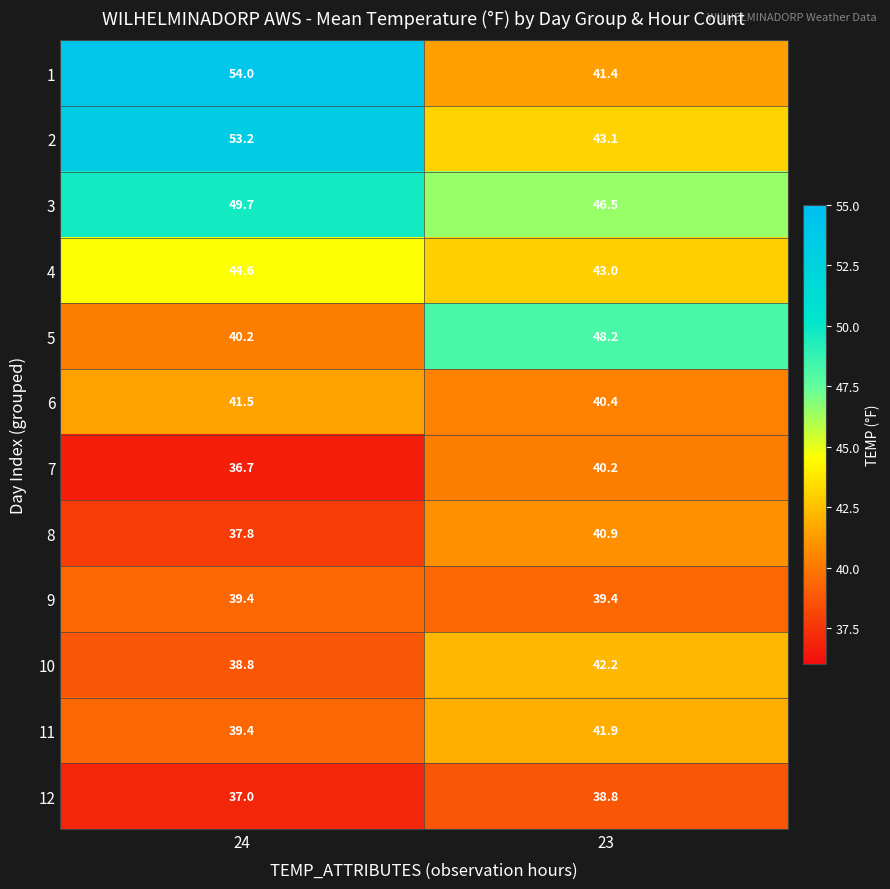

Reading left to right, list all the values displayed in this chart.

1: 54.0	41.4
2: 53.2	43.1
3: 49.7	46.5
4: 44.6	43.0
5: 40.2	48.2
6: 41.5	40.4
7: 36.7	40.2
8: 37.8	40.9
9: 39.4	39.4
10: 38.8	42.2
11: 39.4	41.9
12: 37.0	38.8